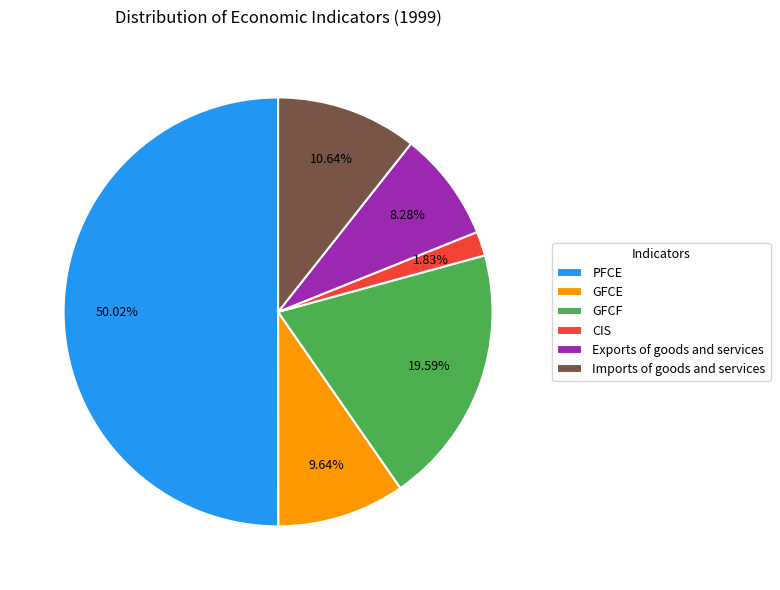

Which category accounts for the majority?

PFCE